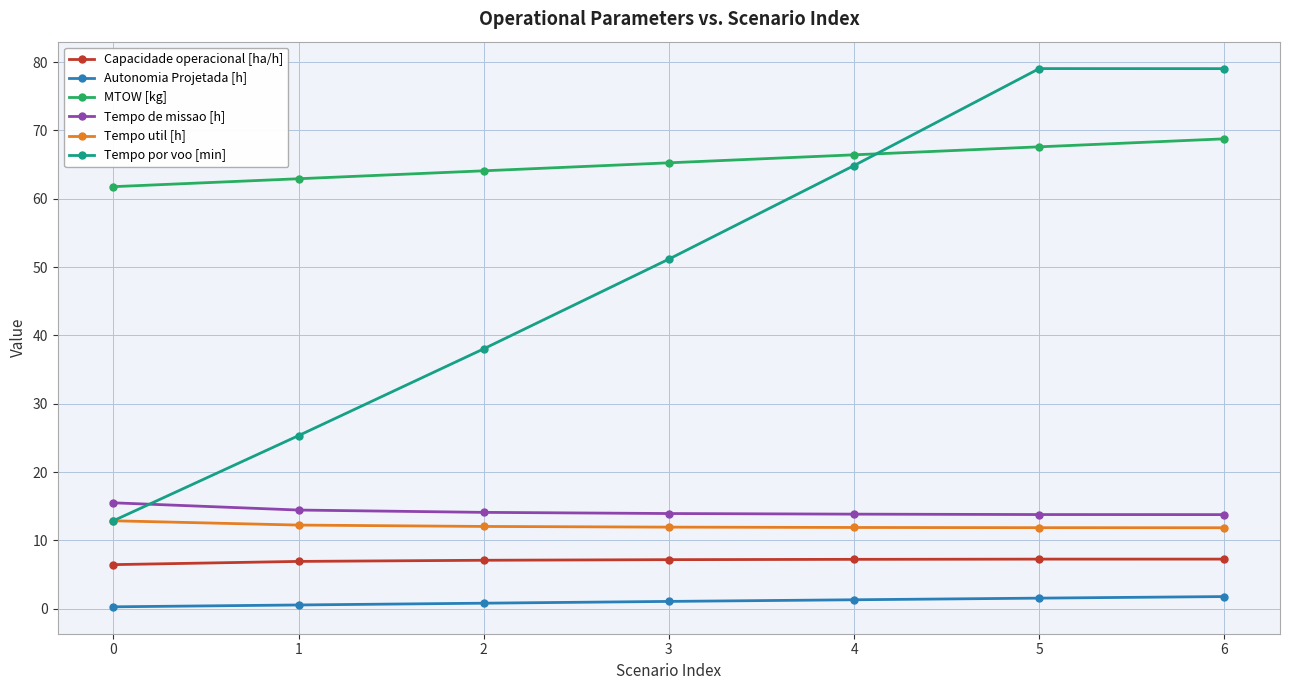

The Tempo util [h] series shows 3.0 at 0. True or false?

False